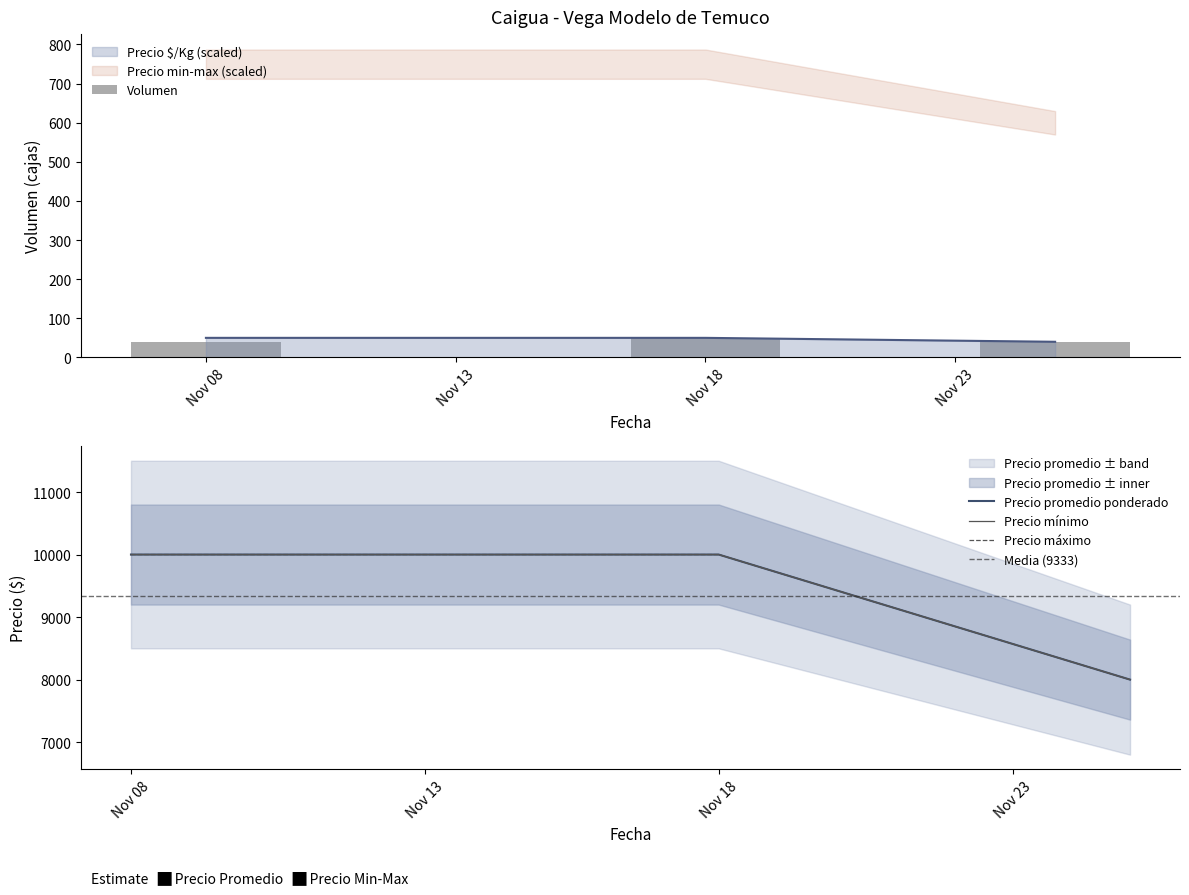

Are the bars grouped side by side (vs. stacked)?

Yes